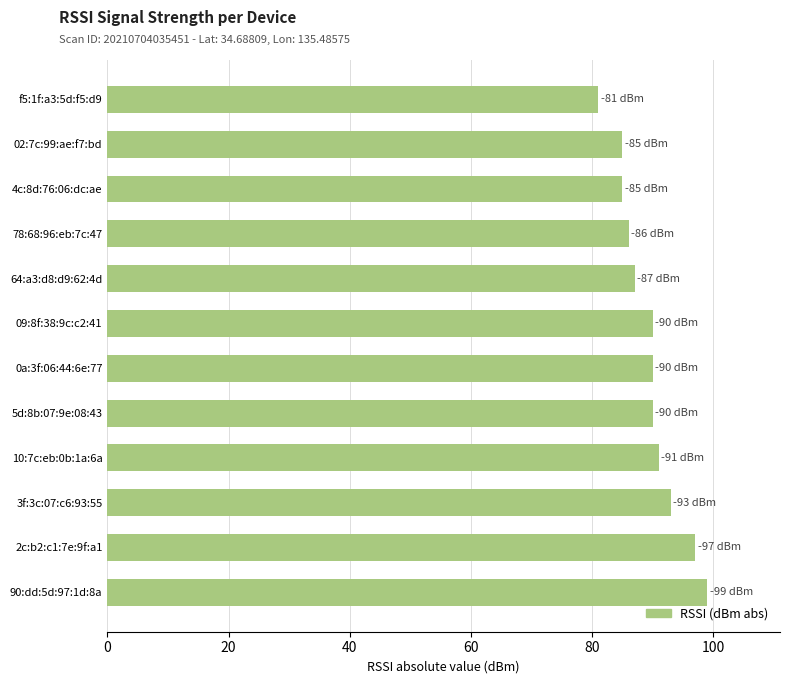

What is the maximum value shown in the chart?

99